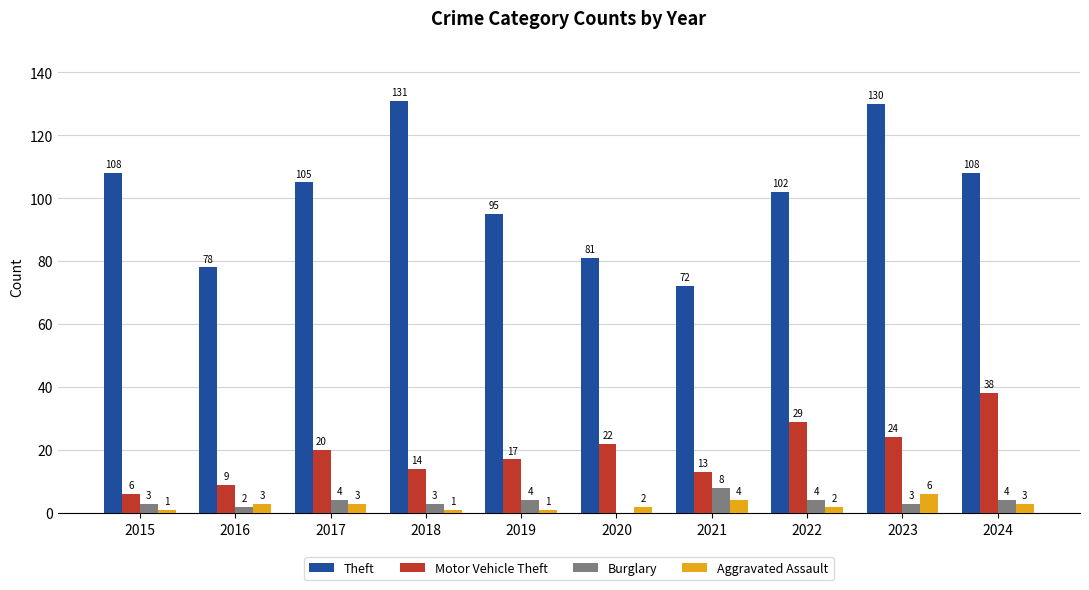

What is the difference between the Burglary values at 2016 and 2022?

2